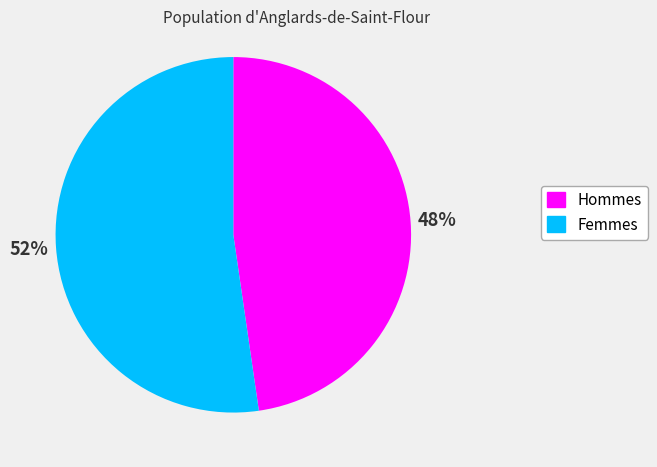

To the nearest percent, what is the average slice percentage?

50%